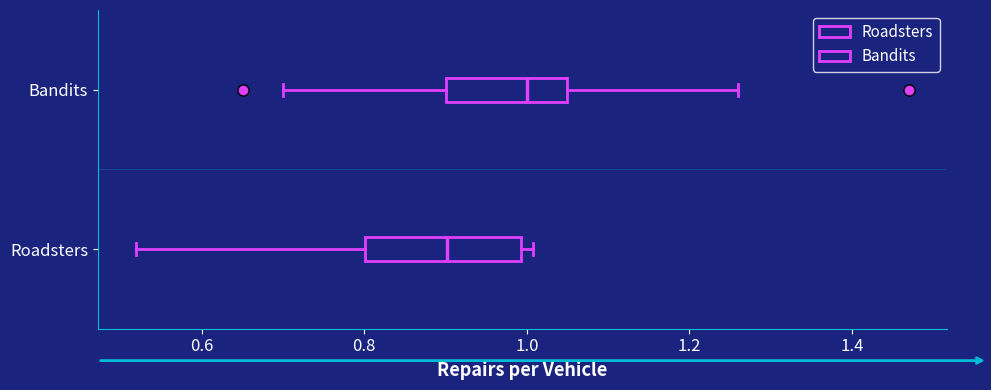

Which box has the furthest to the right median line?

Bandits